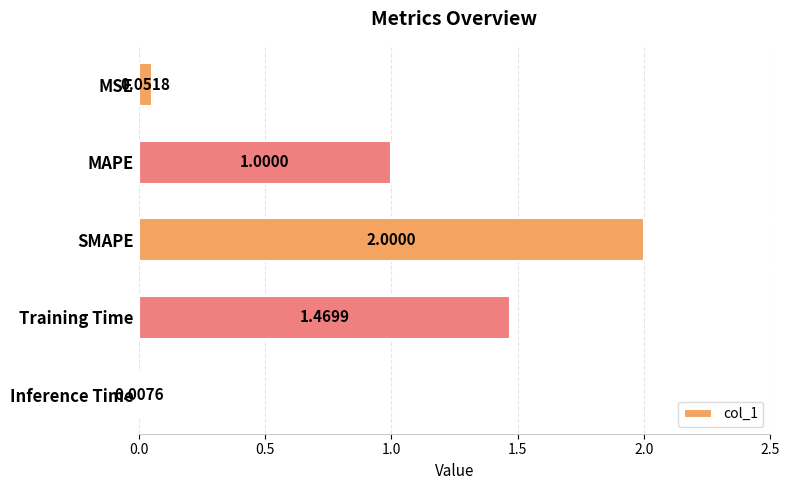

What is the change in value from MAPE to Inference Time?

-1.0